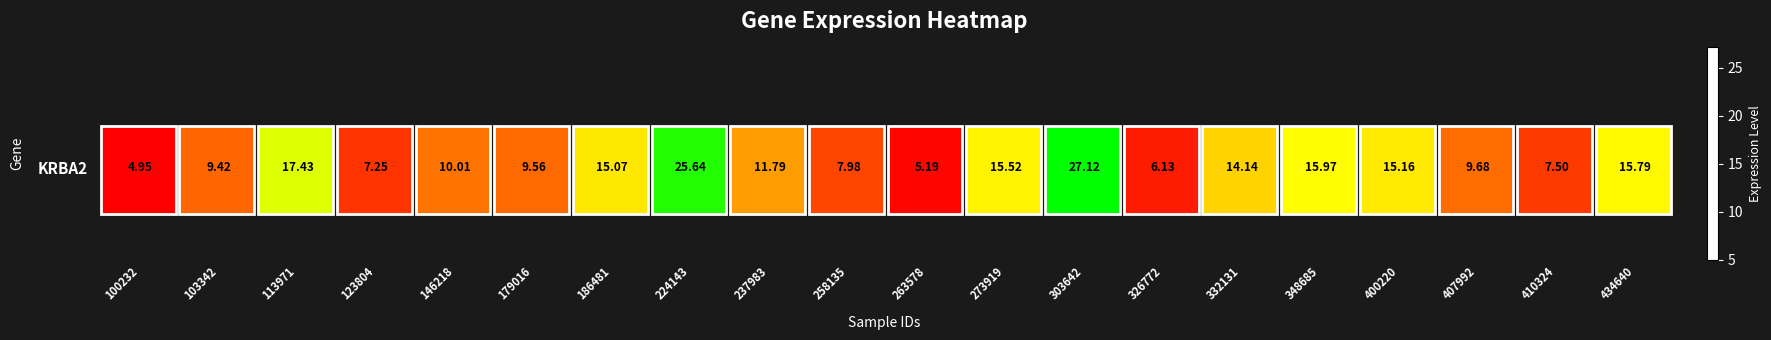

Reading left to right, transcribe all the data shown in this chart.

5.0	9.4	17.4	7.2	10.0	9.6	15.1	25.6	11.8	8.0	5.2	15.5	27.1	6.1	14.1	16.0	15.2	9.7	7.5	15.8